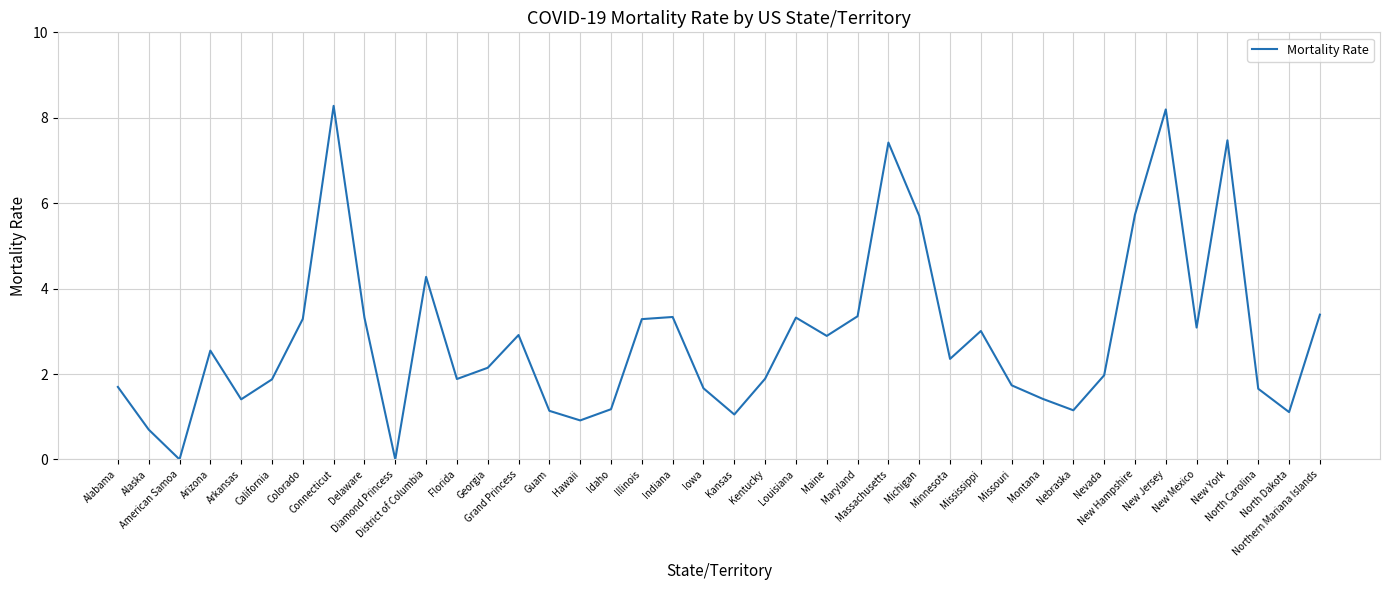

True or false: the data has more than 0 interior local peaks.

True